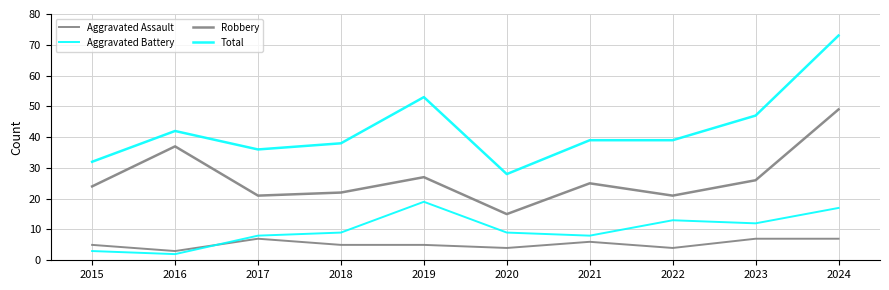

How many lines are shown in the chart?

4